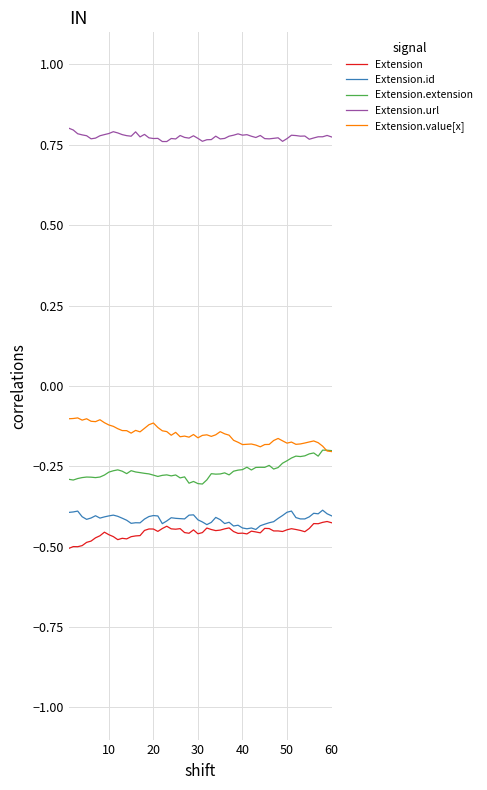

Which series has the largest total across all categories?

Extension.url